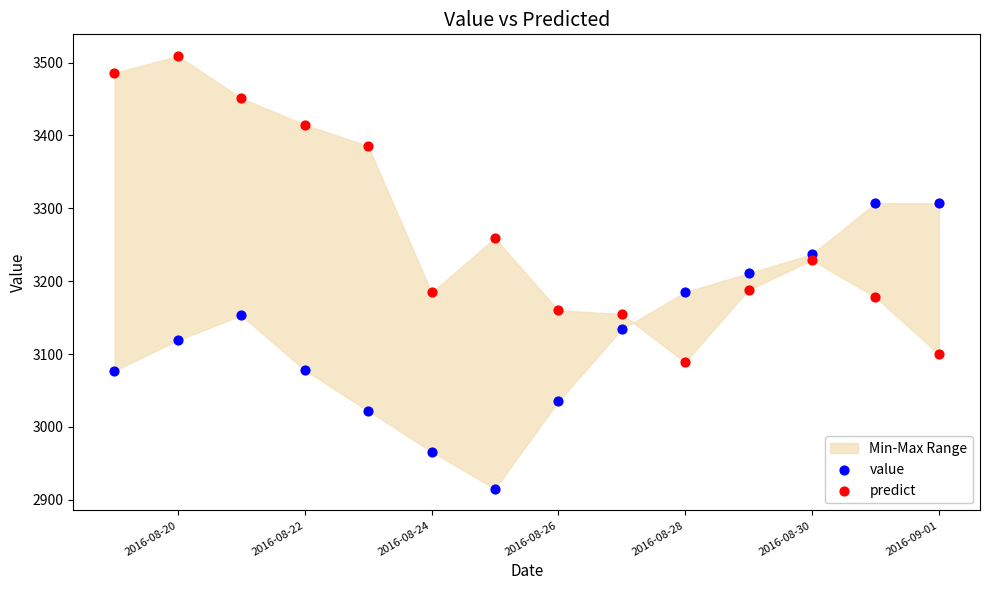

Across all data points, what is the range of X values (max minus min)?

13.0